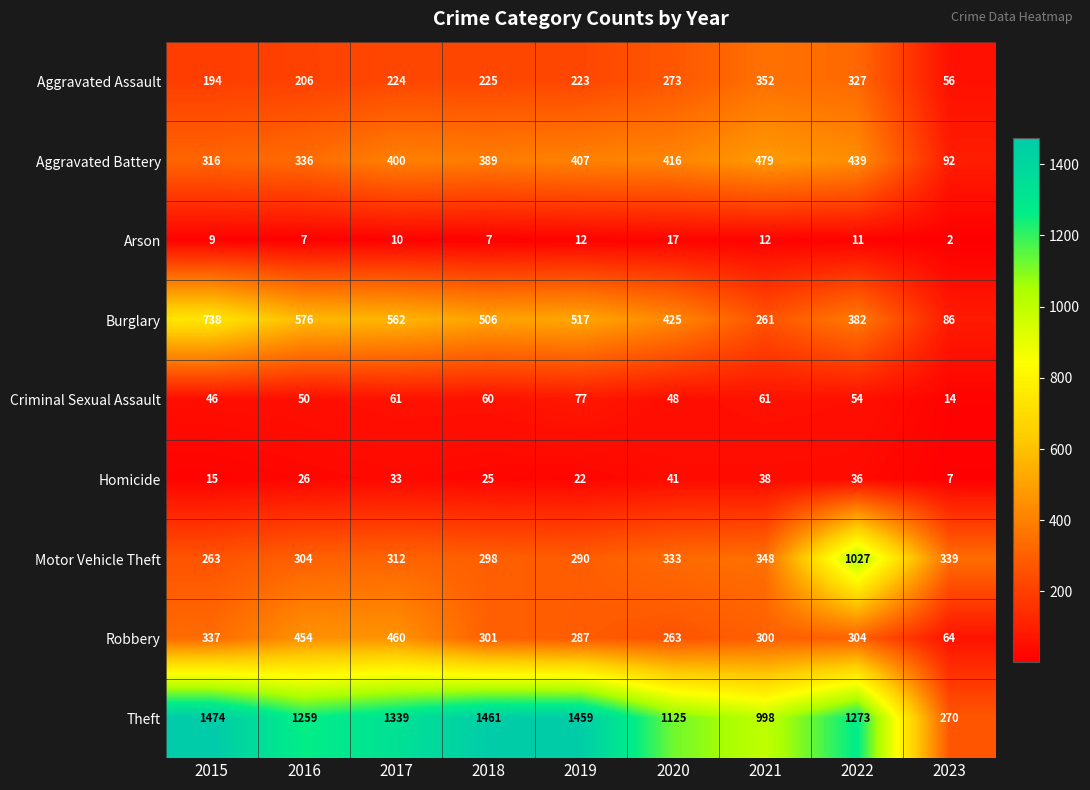

At which category does the chart reach its minimum across all series?

2023